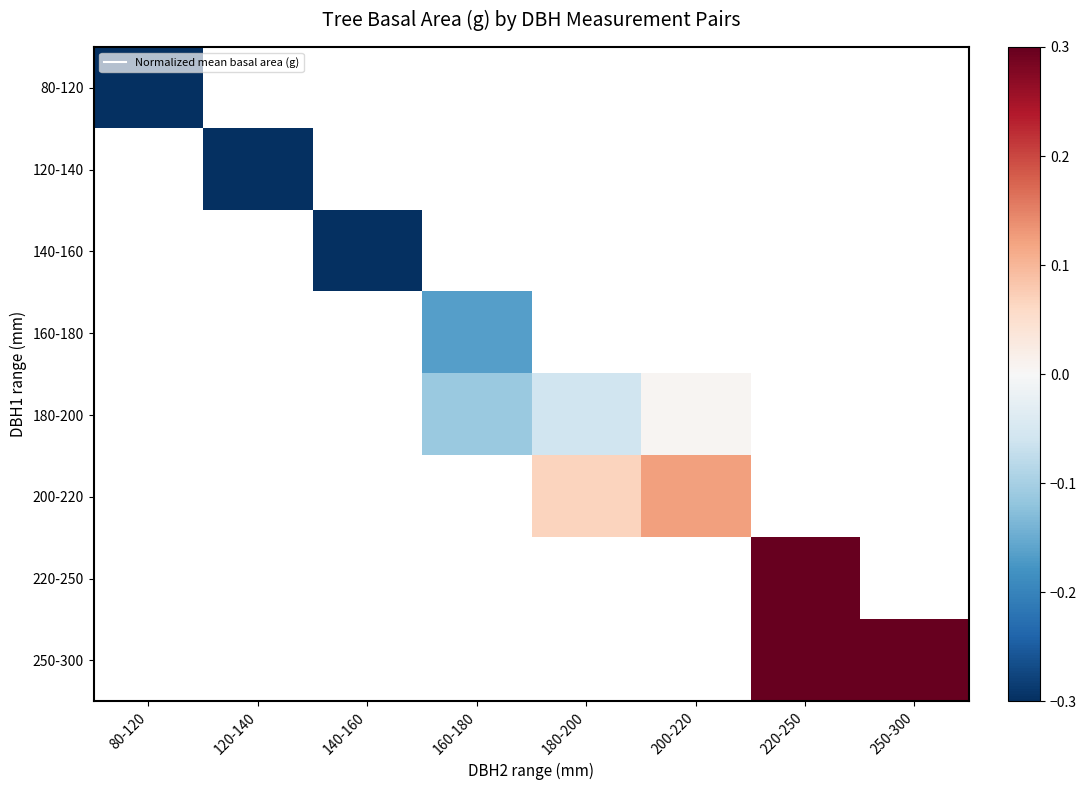

At 80-120, list the series in order from largest to smallest.

80-120, 120-140, 140-160, 160-180, 180-200, 200-220, 220-250, 250-300